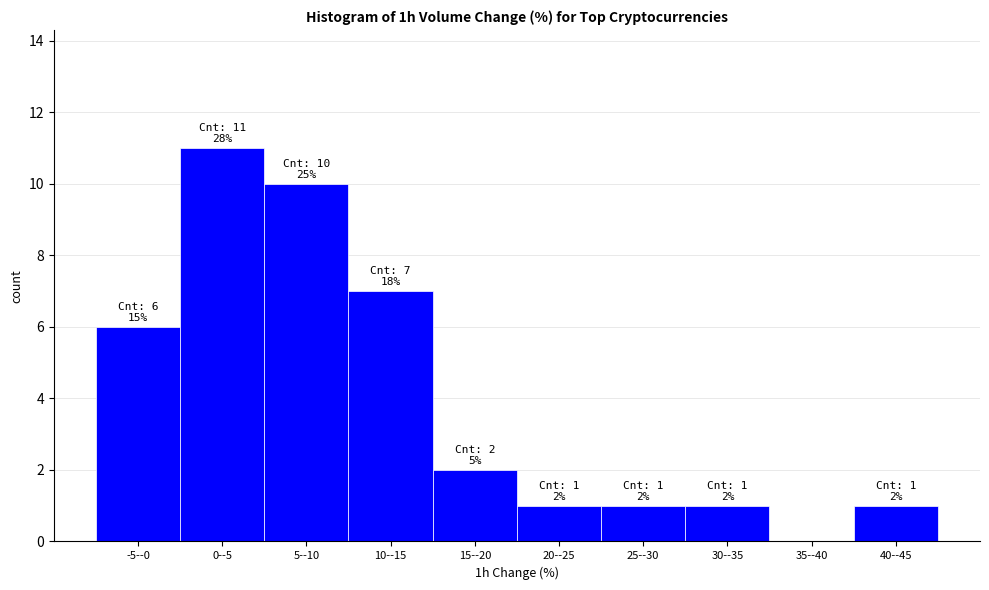

Reading right to left, transcribe all the data shown in this chart.

40--45=1	35--40=0	30--35=1	25--30=1	20--25=1	15--20=2	10--15=7	5--10=10	0--5=11	-5--0=6